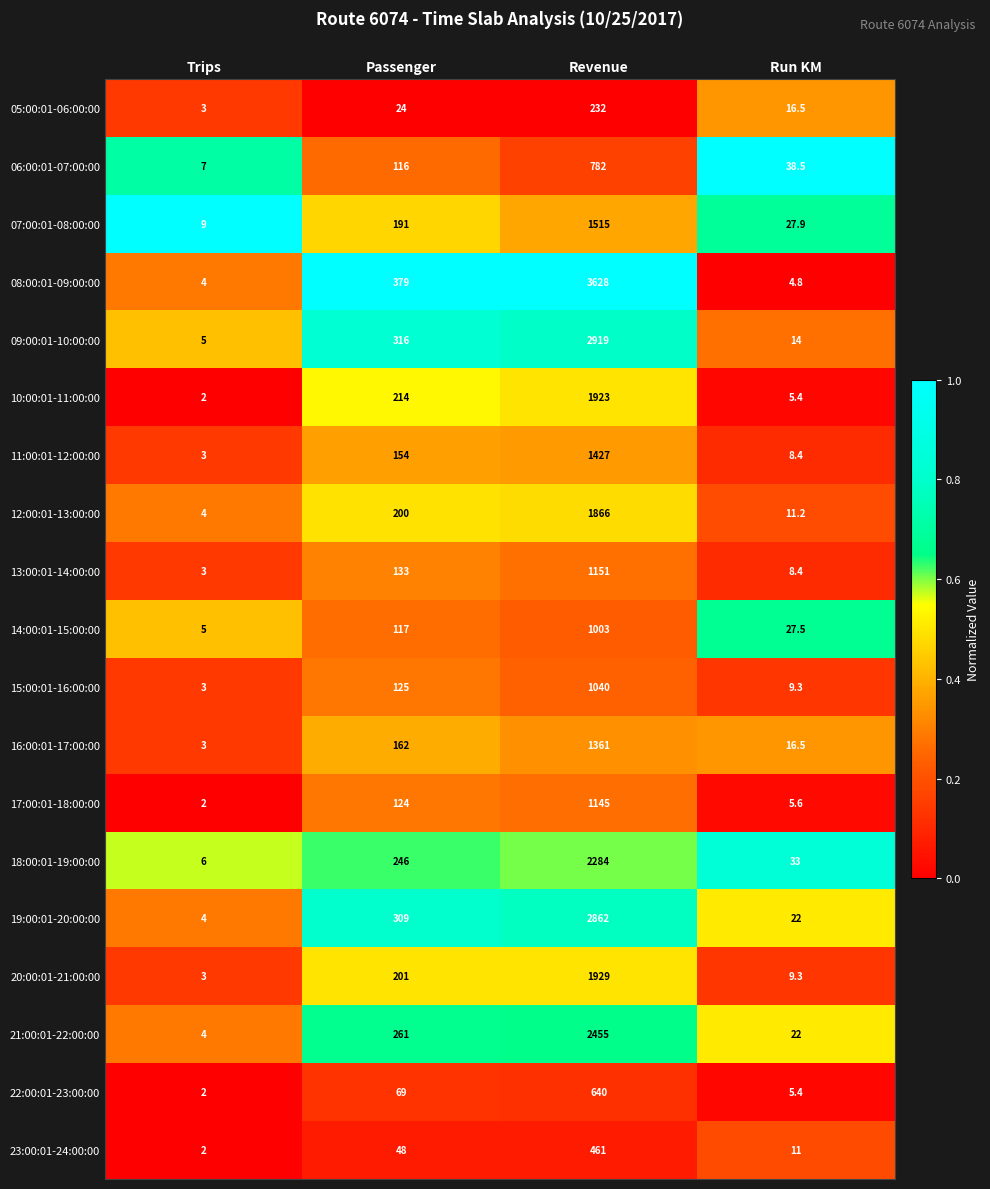

What is the maximum value shown in the chart?

3628.0